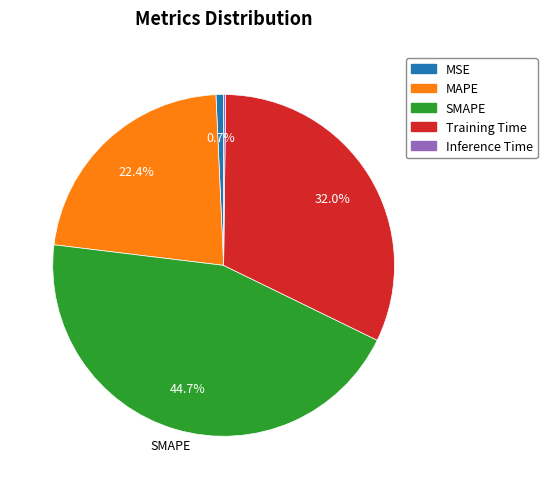

Is there any slice that represents more than half of the pie?

No